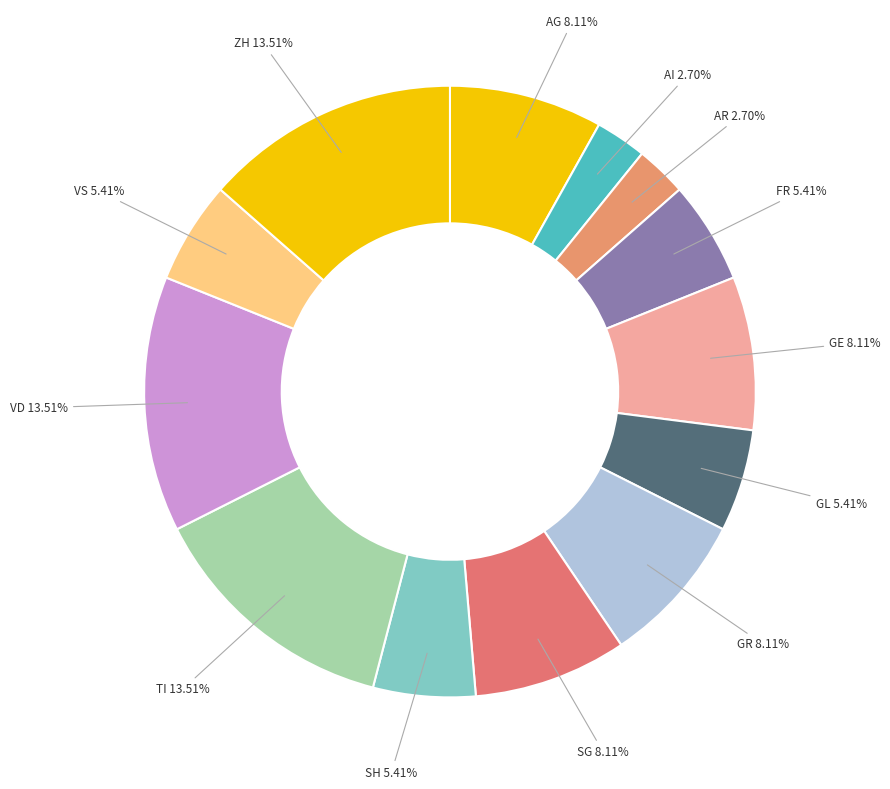

Which has a higher value, GR or TI?

TI